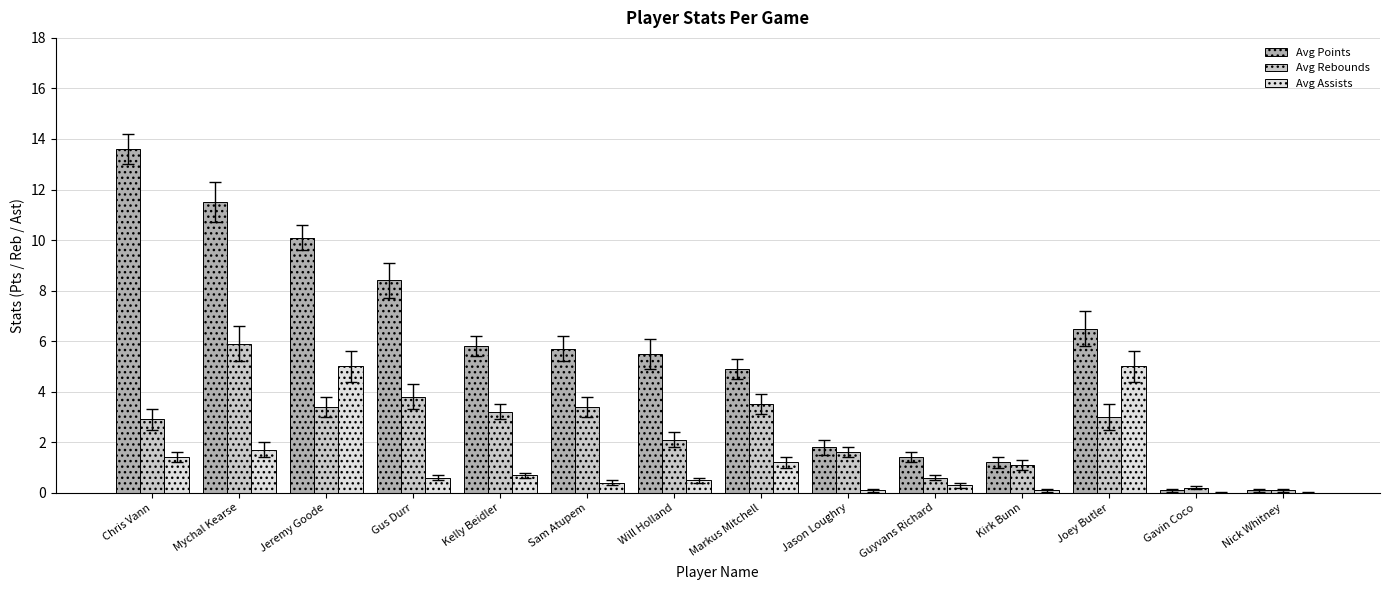

What value does the Avg Rebounds series have at Kelly Beidler?

3.2